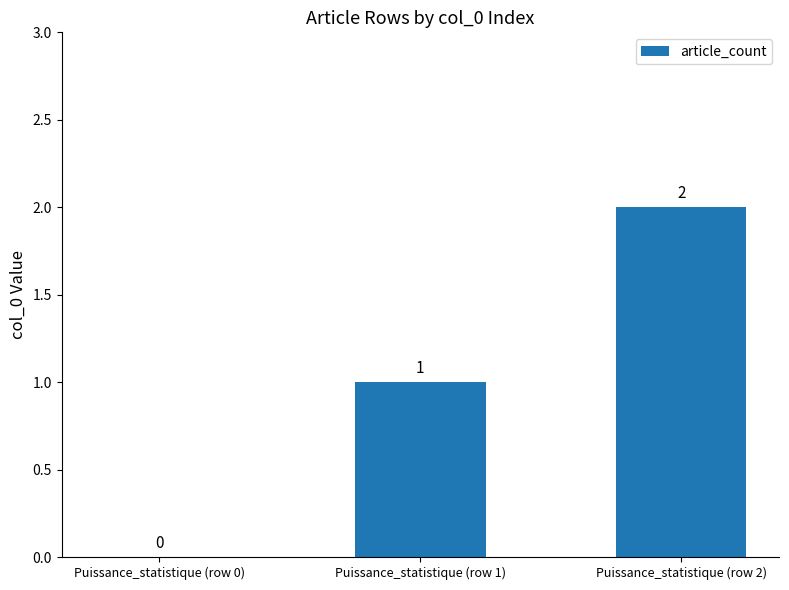

What is the difference between the values at Puissance_statistique (row 2) and Puissance_statistique (row 1)?

1